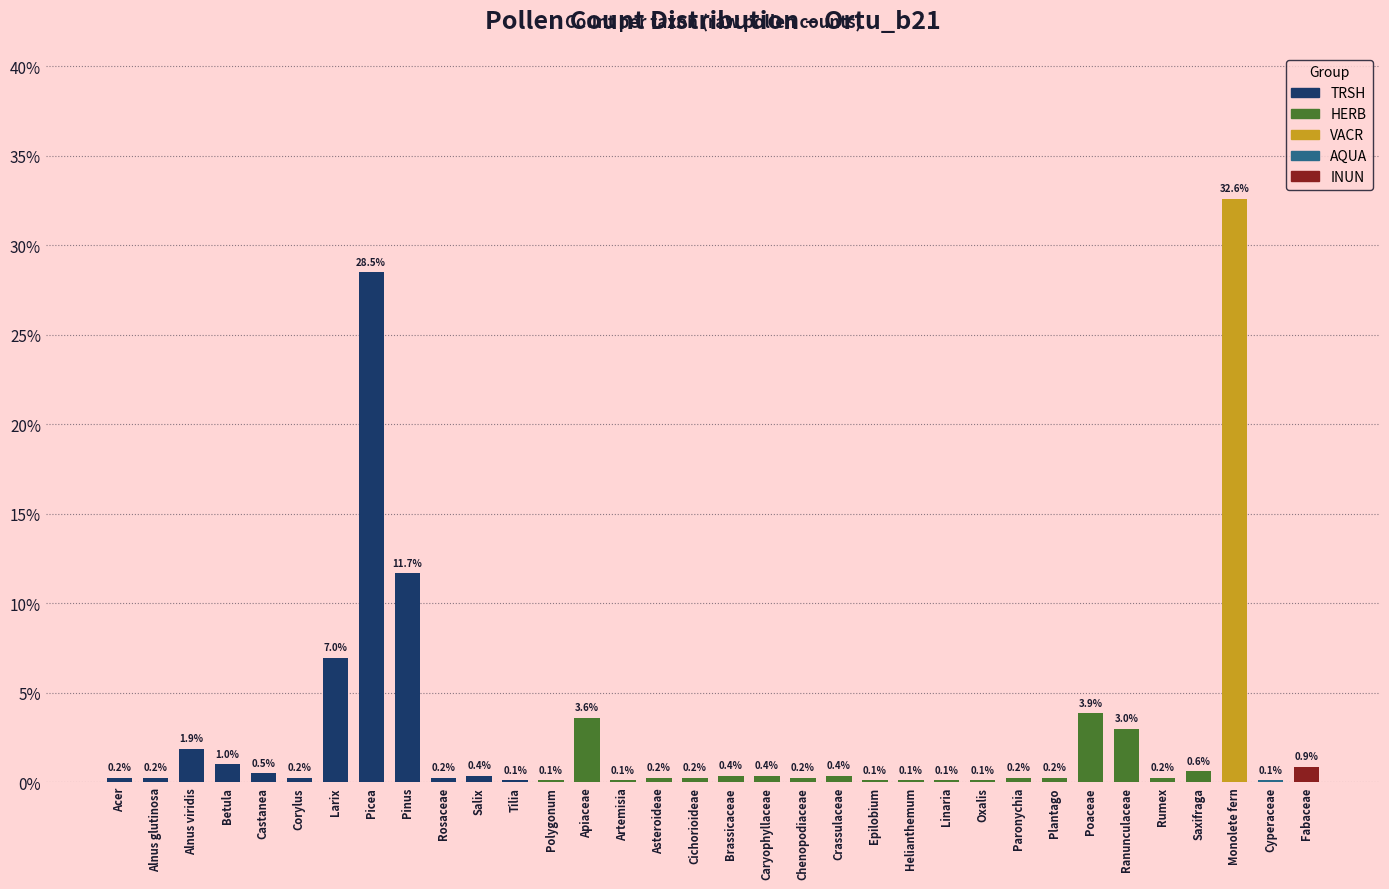

Reading left to right, what are all the values shown in this chart?

0.2	0.2	1.9	1.0	0.5	0.2	7.0	28.5	11.7	0.2	0.4	0.1	0.1	3.6	0.1	0.2	0.2	0.4	0.4	0.2	0.4	0.1	0.1	0.1	0.1	0.2	0.2	3.9	3.0	0.2	0.6	32.6	0.1	0.9